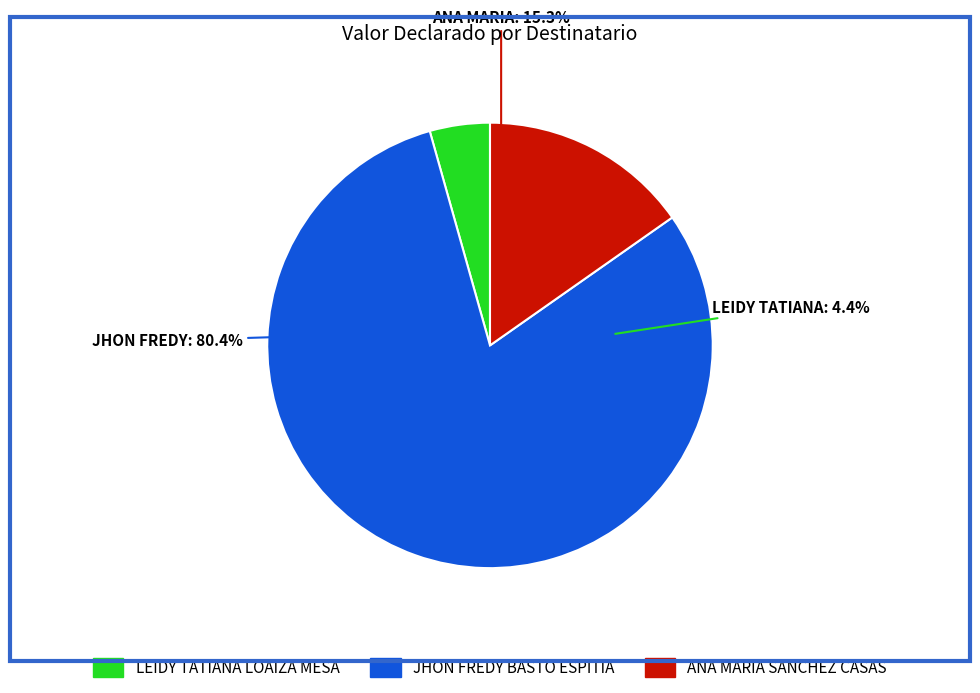

Does JHON FREDY BASTO ESPITIA account for over 50% of the chart?

Yes